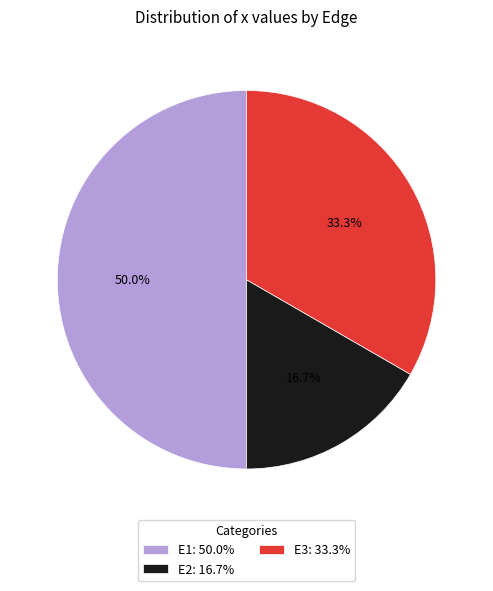

Rank the categories by value from lowest to highest.

E2, E3, E1